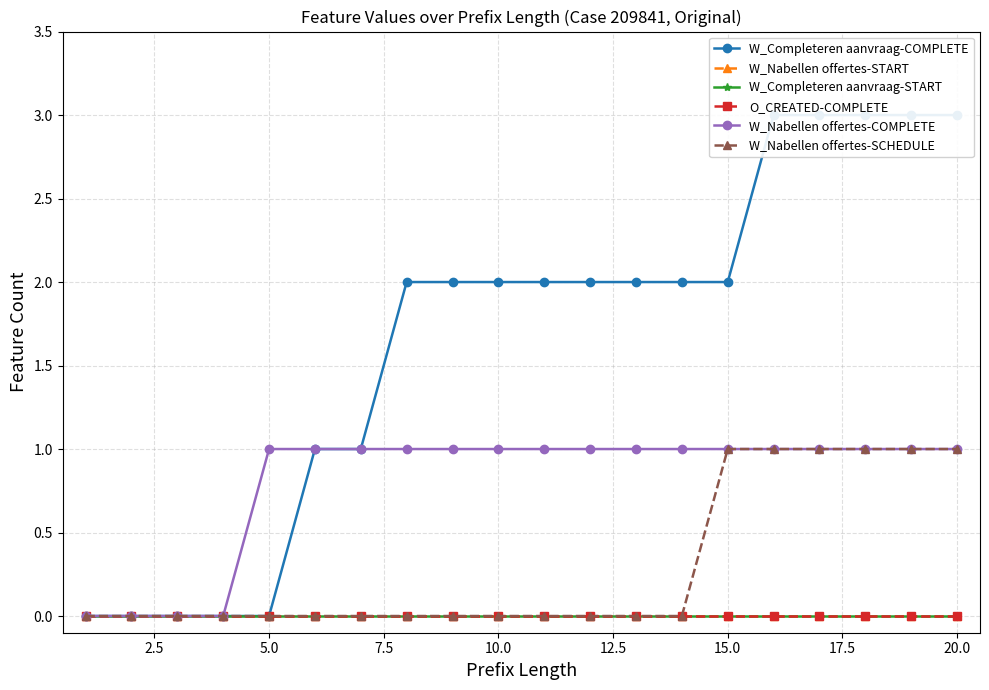

How many lines are shown in the chart?

6